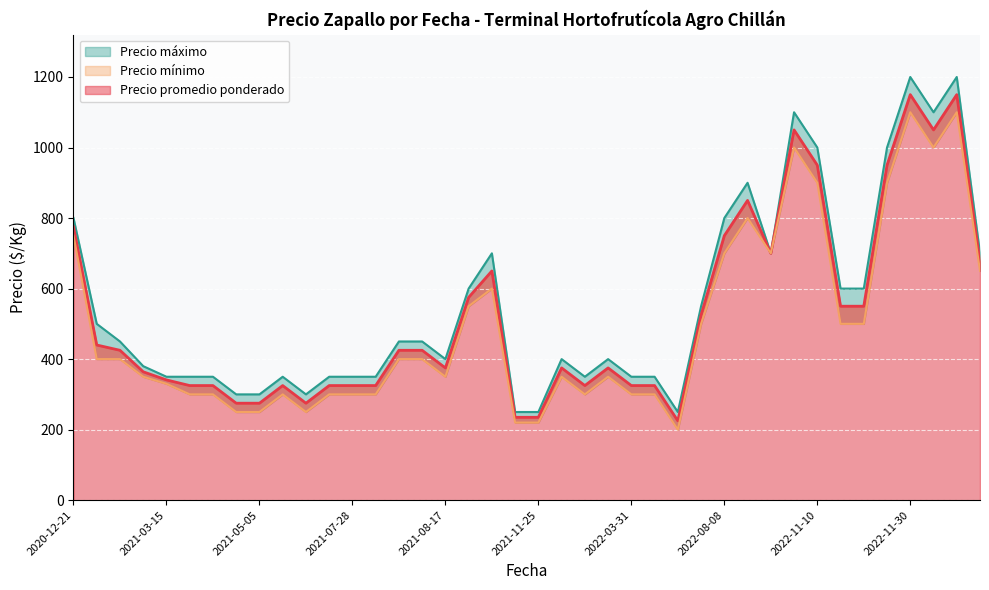

Read the Precio máximo value at 2022-09-09.

700